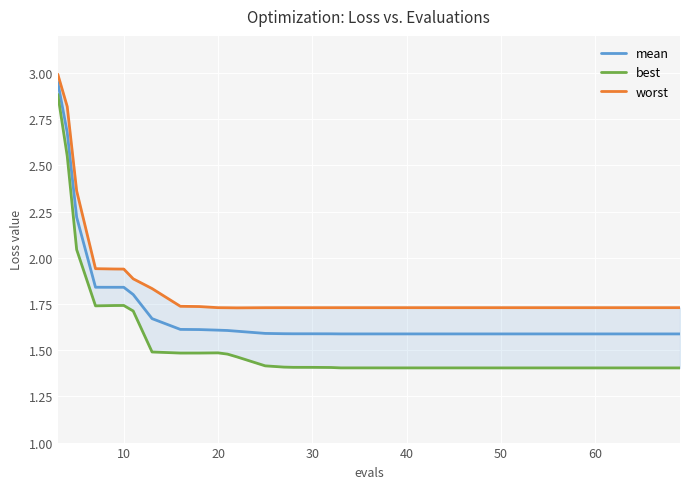

Which series has the largest range (max minus min)?

best